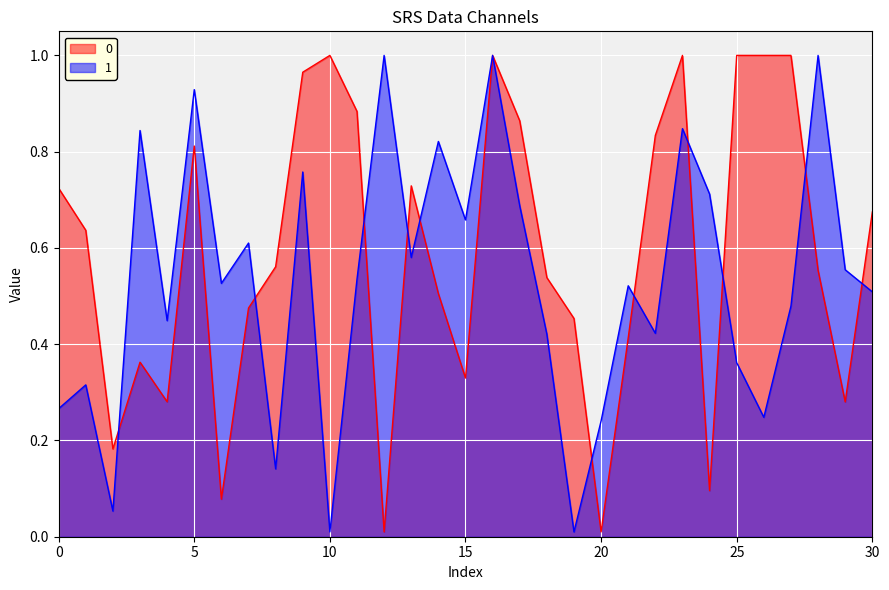

Count the number of categories in the chart.

31